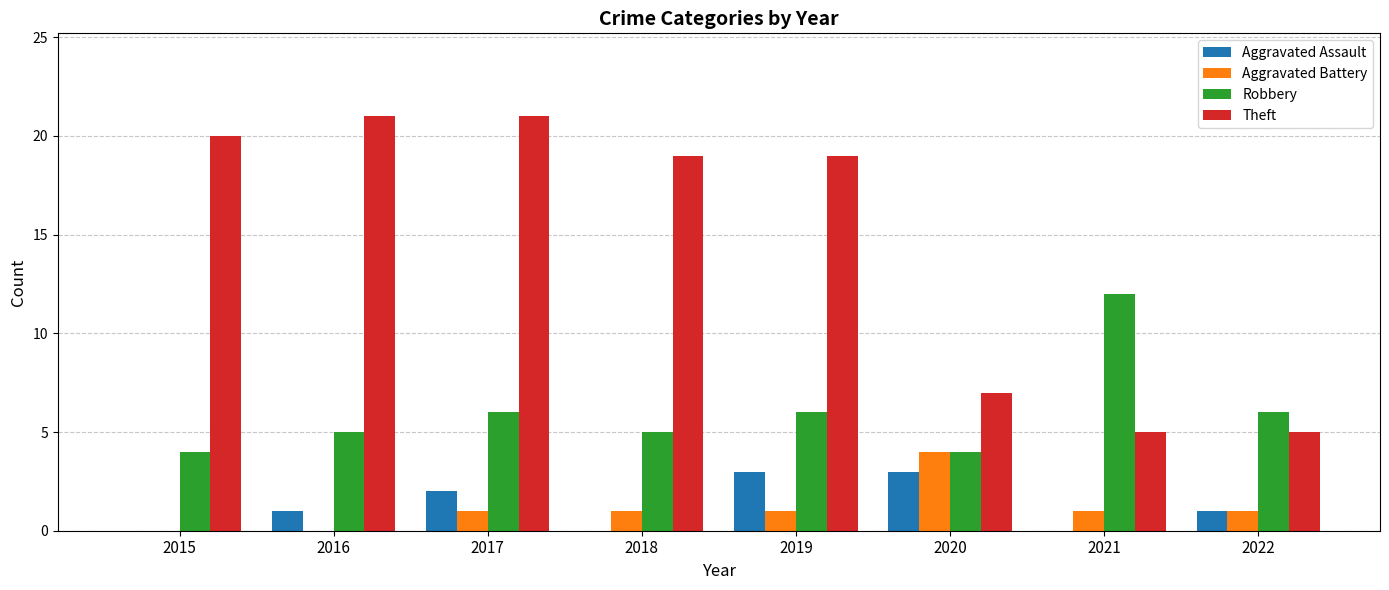

The value of Robbery at 2020 is 4. True or false?

True